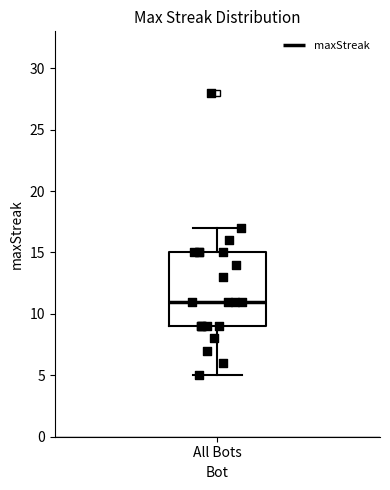

Where does the median line of the box for All Bots sit on the y-axis? The values are not printed on the chart, so give them approximately, as read against the axis.

11